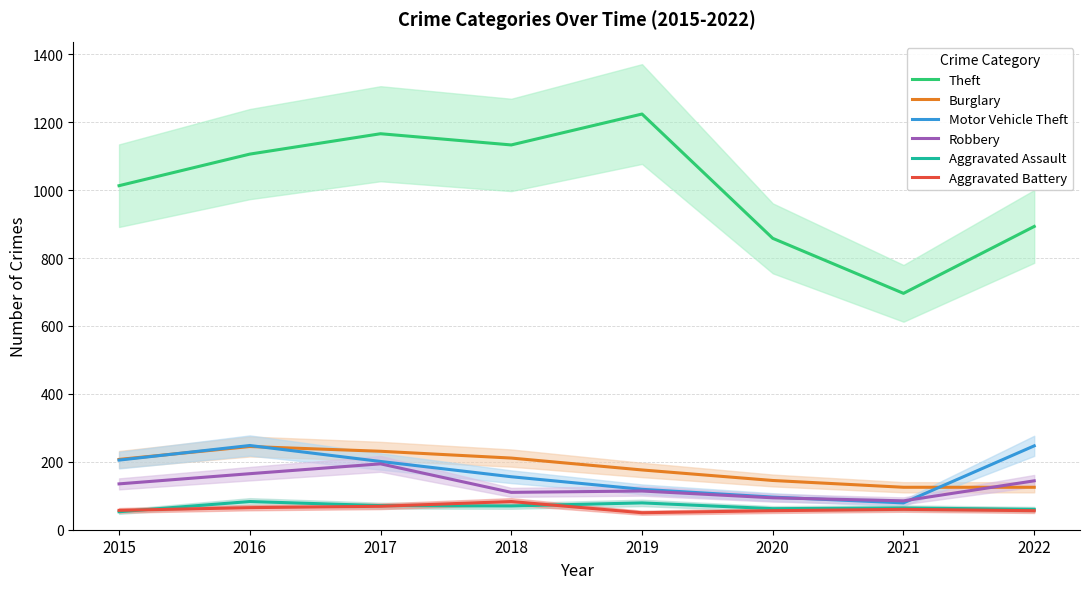

Reading right to left, transcribe all the data shown in this chart.

Theft: 2022=893	2021=696	2020=858	2019=1224	2018=1133	2017=1166	2016=1106	2015=1013
Burglary: 2022=125	2021=125	2020=145	2019=176	2018=211	2017=231	2016=245	2015=207
Motor Vehicle Theft: 2022=247	2021=79	2020=96	2019=119	2018=156	2017=201	2016=248	2015=205
Robbery: 2022=144	2021=85	2020=94	2019=114	2018=110	2017=194	2016=165	2015=135
Aggravated Assault: 2022=60	2021=64	2020=62	2019=79	2018=70	2017=71	2016=83	2015=53
Aggravated Battery: 2022=56	2021=60	2020=56	2019=50	2018=83	2017=69	2016=65	2015=57